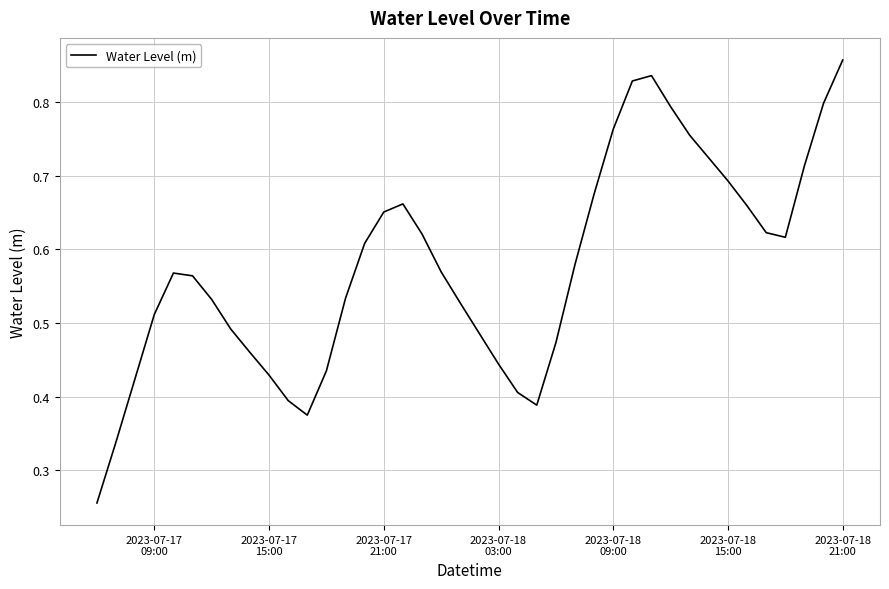

Does the chart have visible grid lines?

Yes